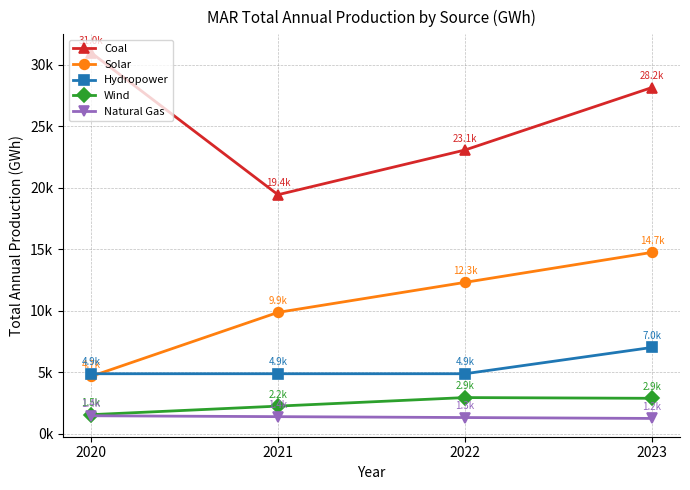

True or false: Hydropower has a value of 4869.0 at 2022.

True